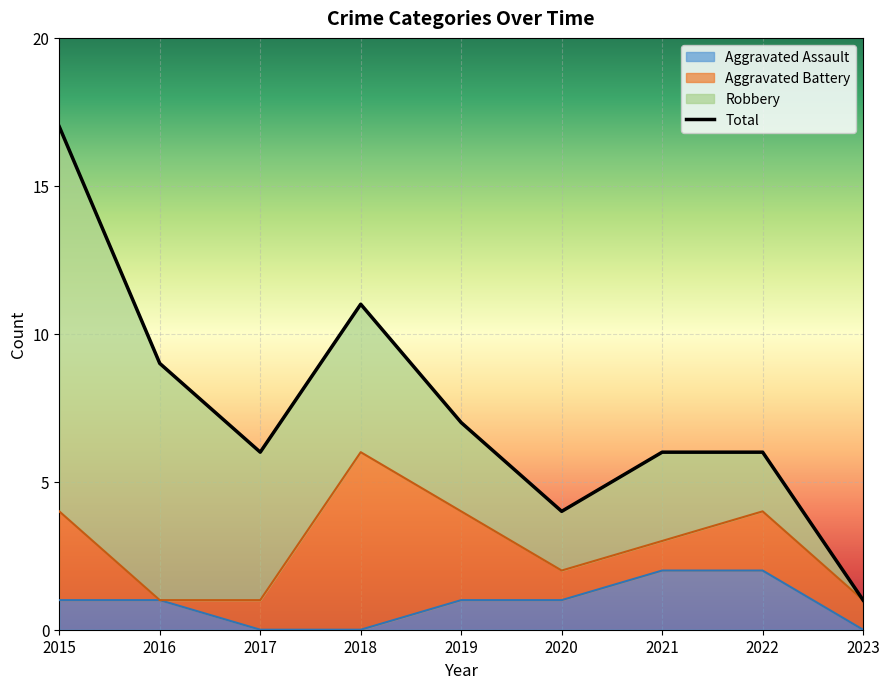

How many lines are shown in the chart?

2